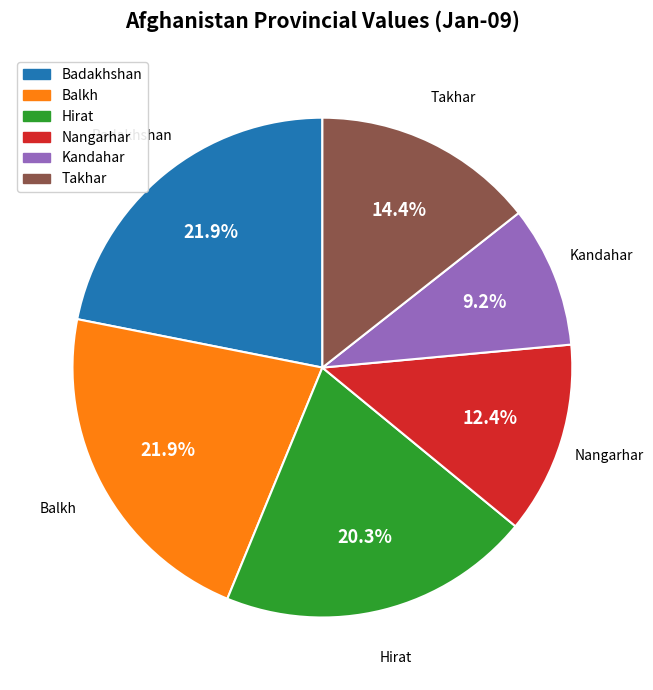

Which has a higher value, Takhar or Kandahar?

Takhar